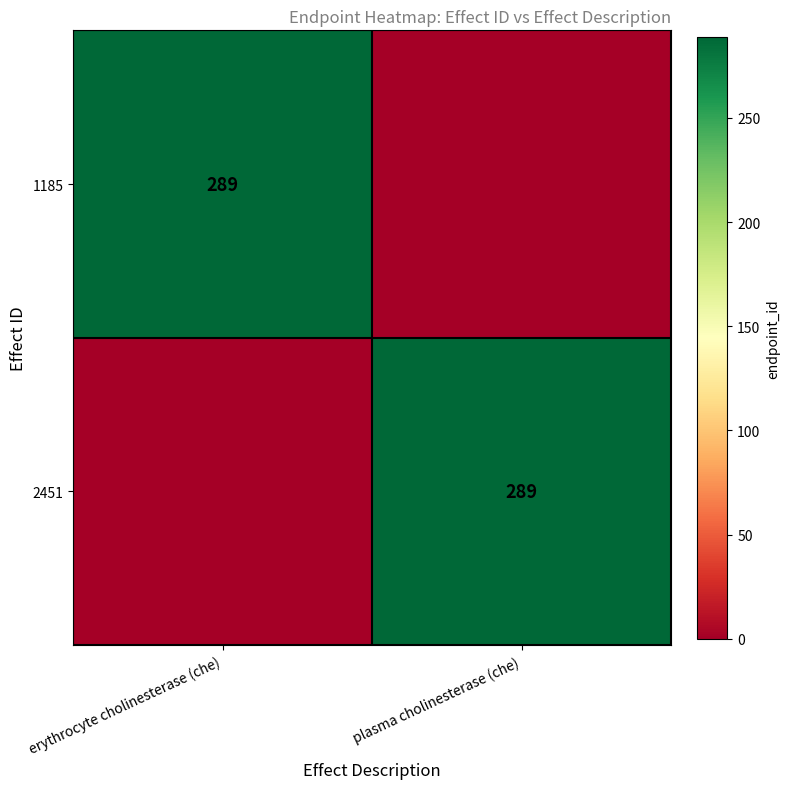

The 1185 series shows 172 at erythrocyte cholinesterase (che). True or false?

False